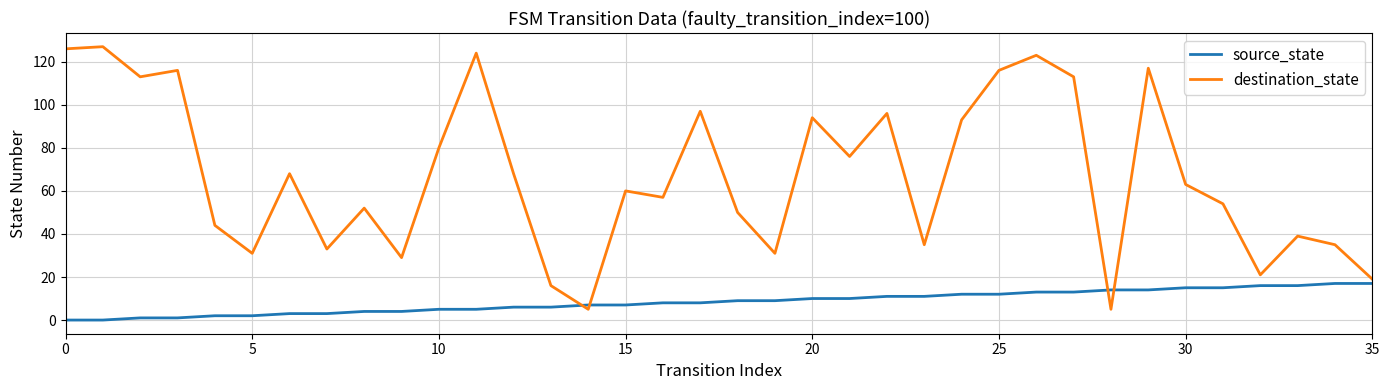

Rank the series by their average value, from lowest to highest.

source_state, destination_state